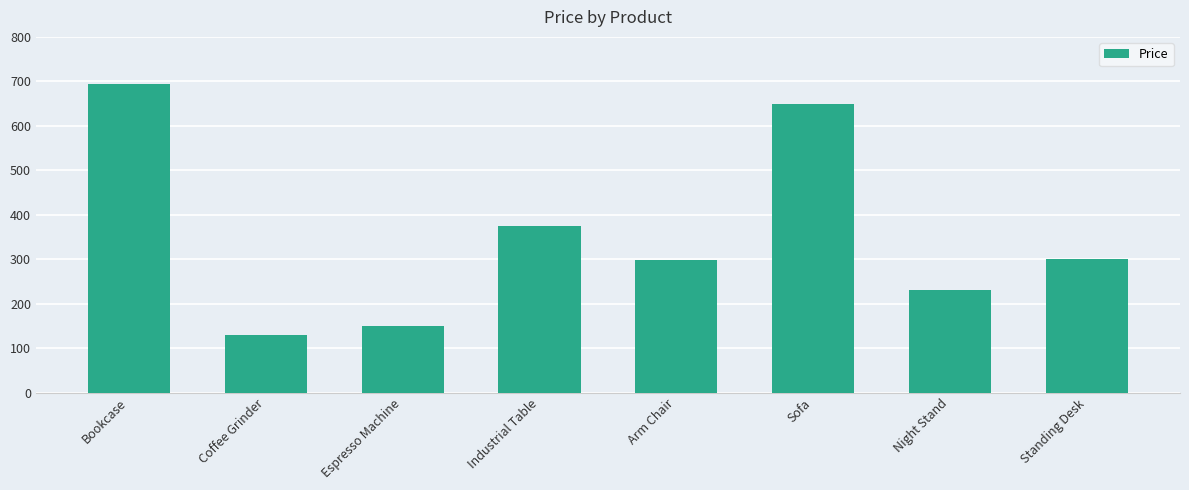

What is the greatest value displayed?

695